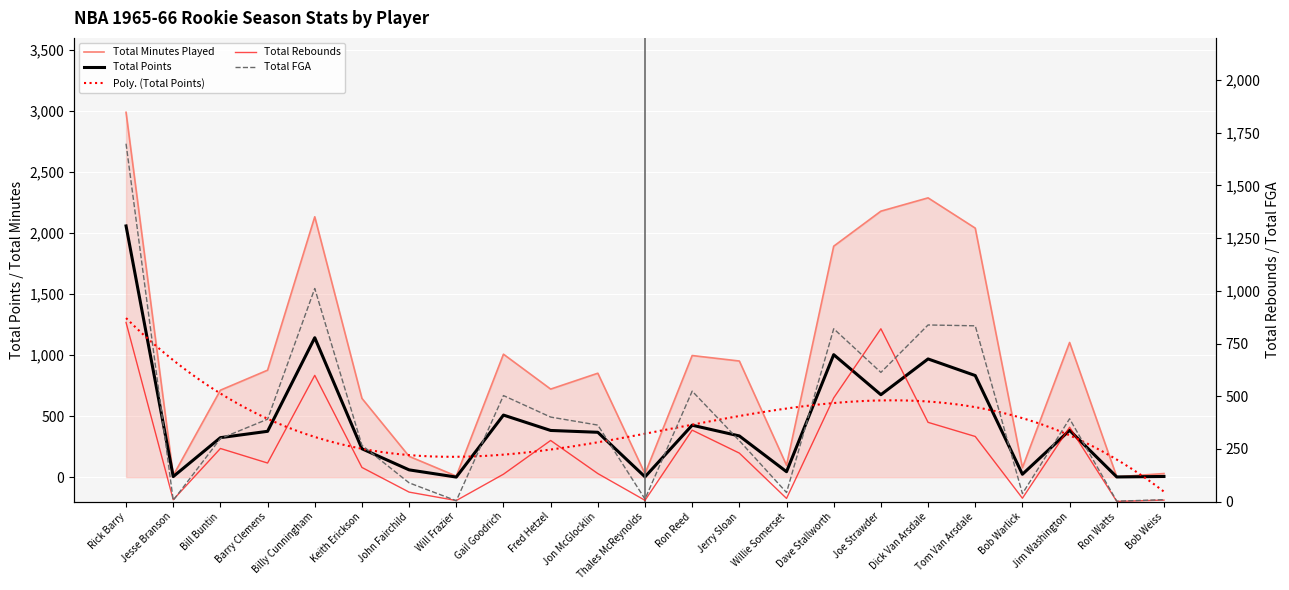

At which category is the sum across all series the highest?

Rick Barry